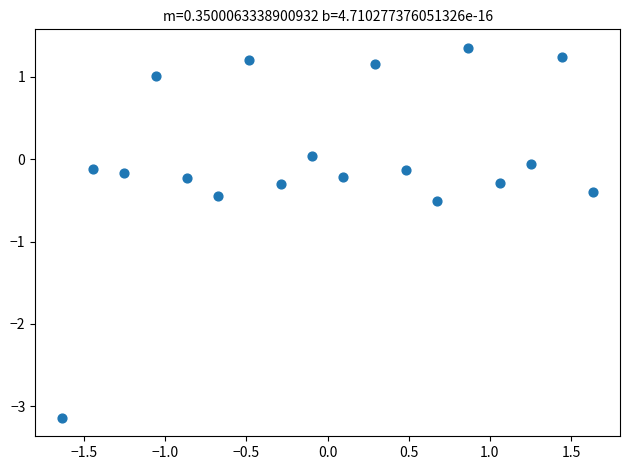

What is the range of Y values (max minus min)?

4.5